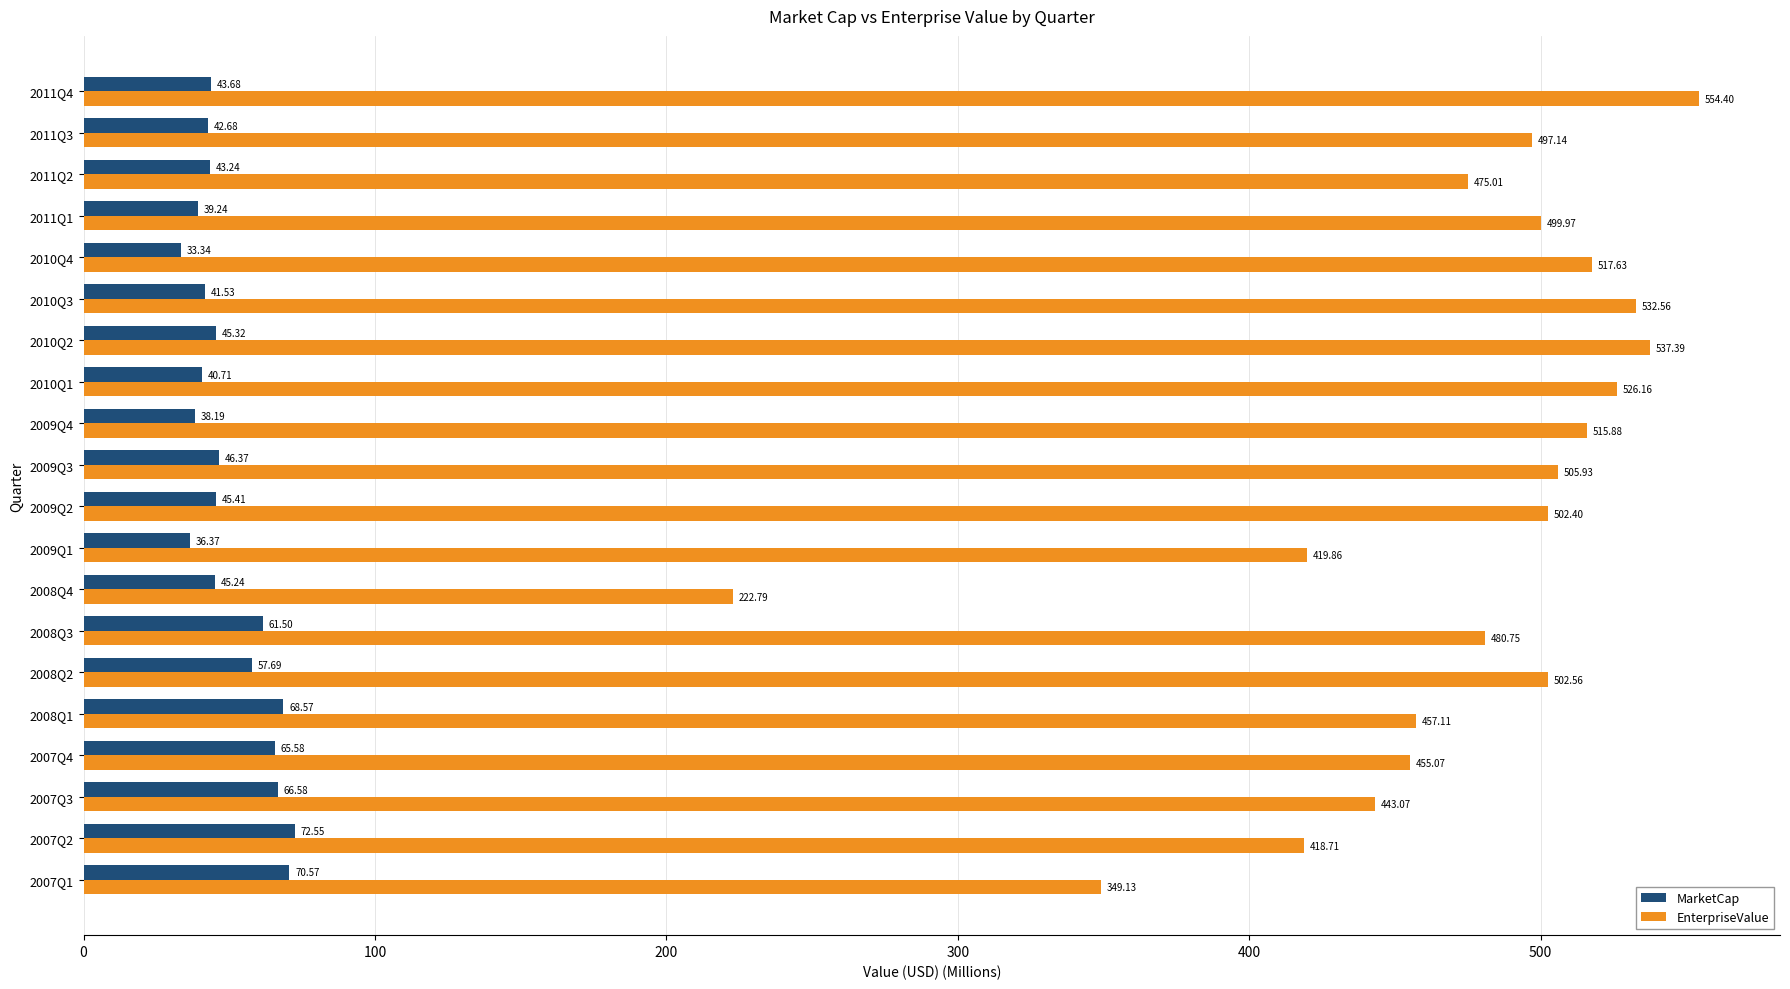

What is the sum of all MarketCap values?

1004.4